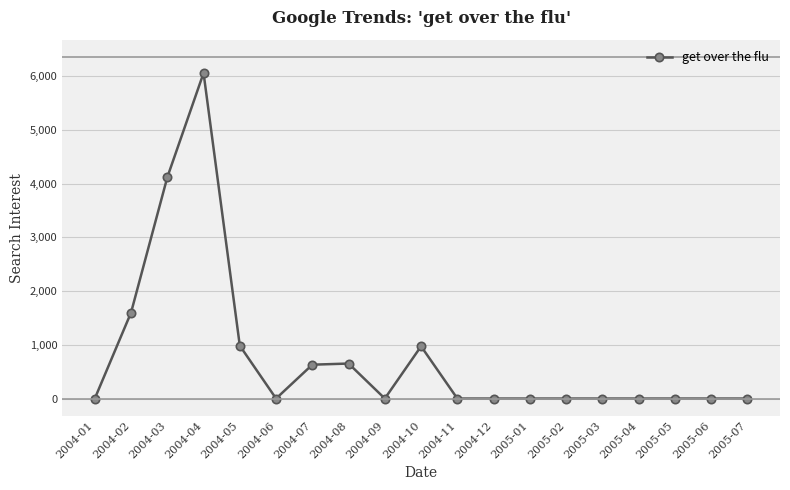

Which label corresponds to the largest value in the chart?

2004-04